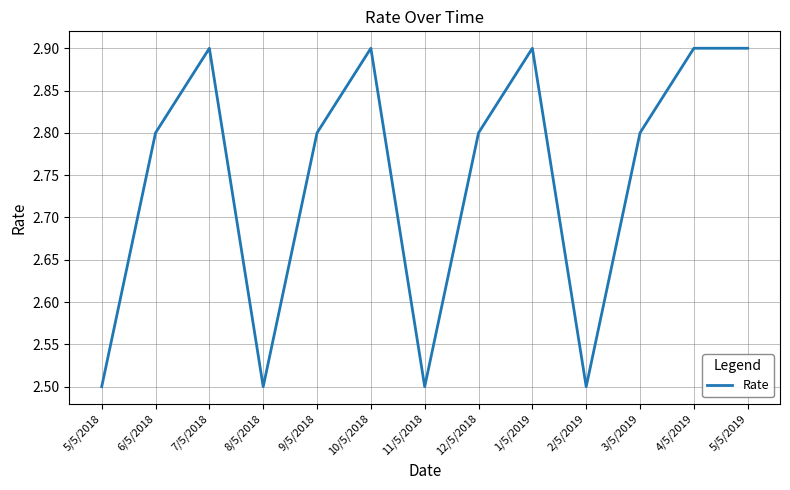

What is the difference between the second highest and second lowest values?

0.4